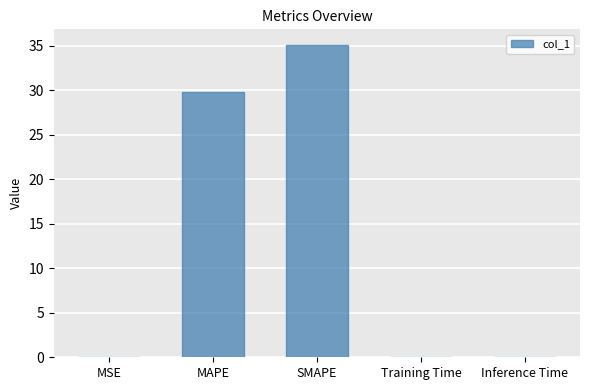

Read the value at MAPE.

29.8